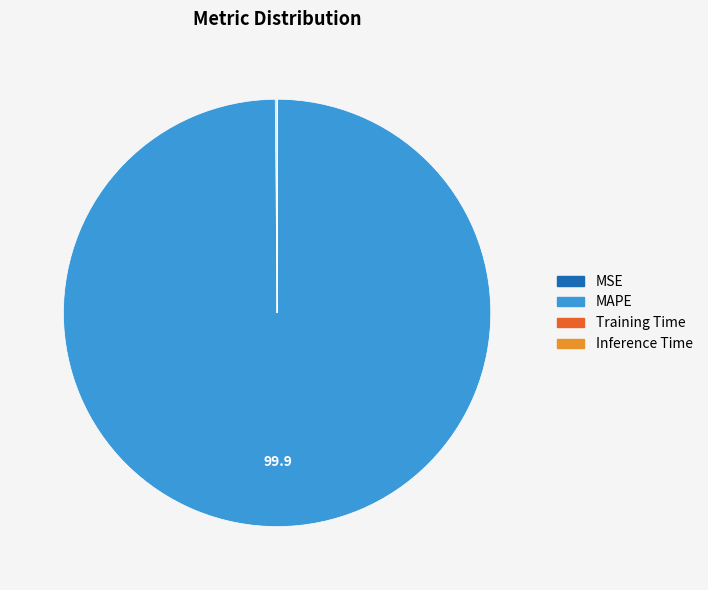

Which slice represents more than half of the pie?

MAPE